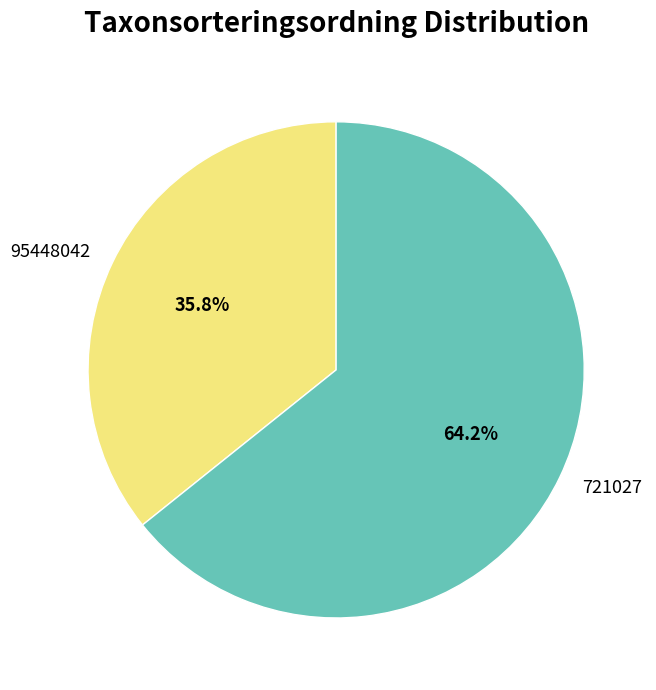

Is 721027 the majority of the pie?

Yes